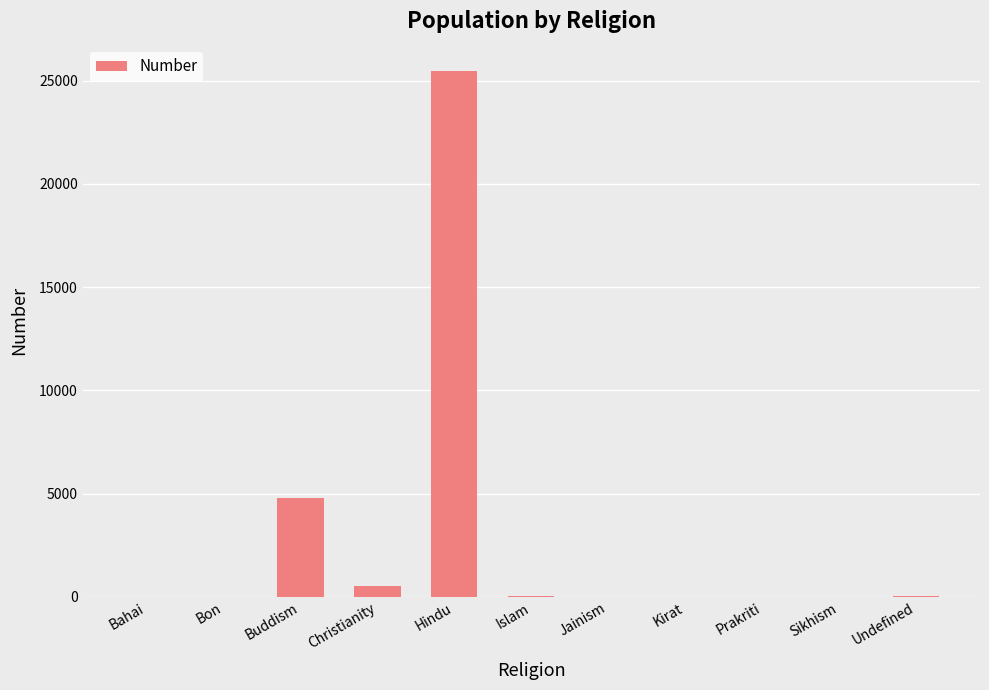

At which label is the value closest to 12737?

Buddism